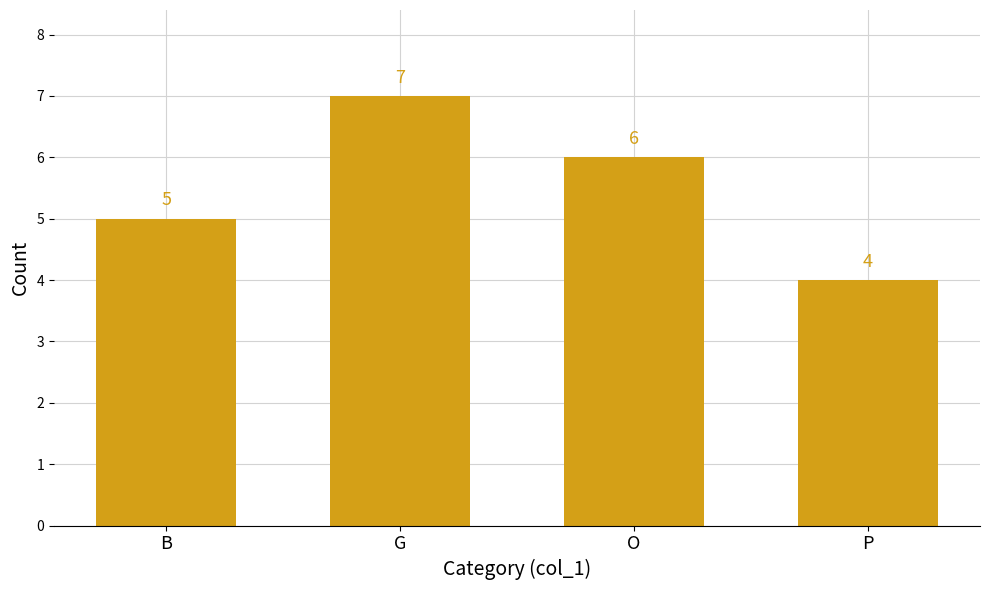

What is the minimum value shown in the chart?

4